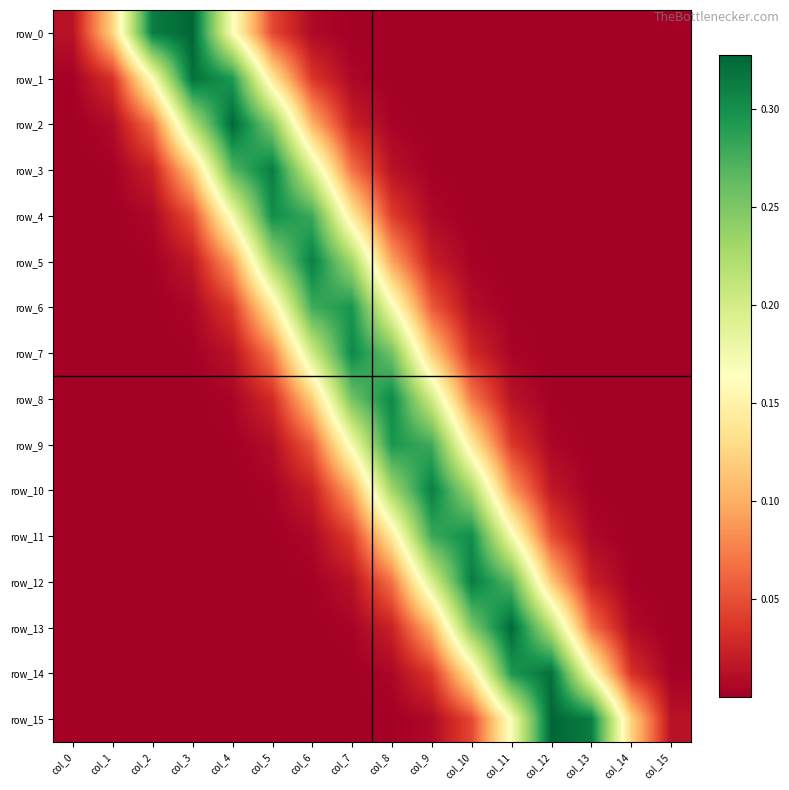

Which series has the largest total across all categories?

row_0